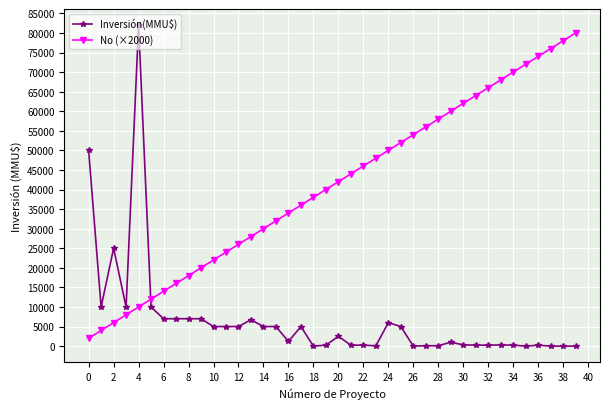

Which series has the widest spread of values?

Inversión(MMU$)